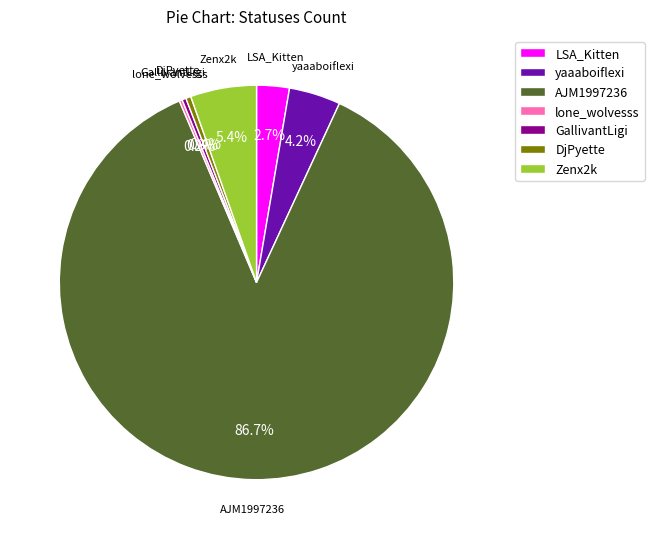

What percentage is the yaaaboiflexi slice, to the nearest percent?

4%